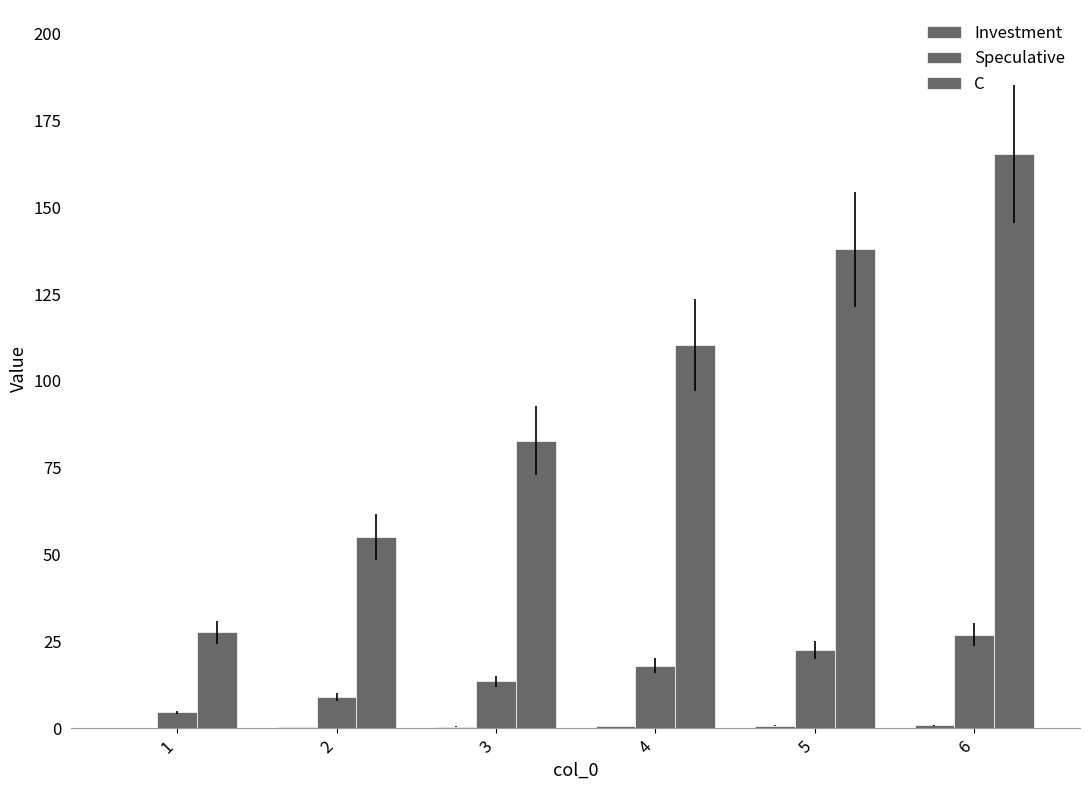

How many series are shown in this chart?

3